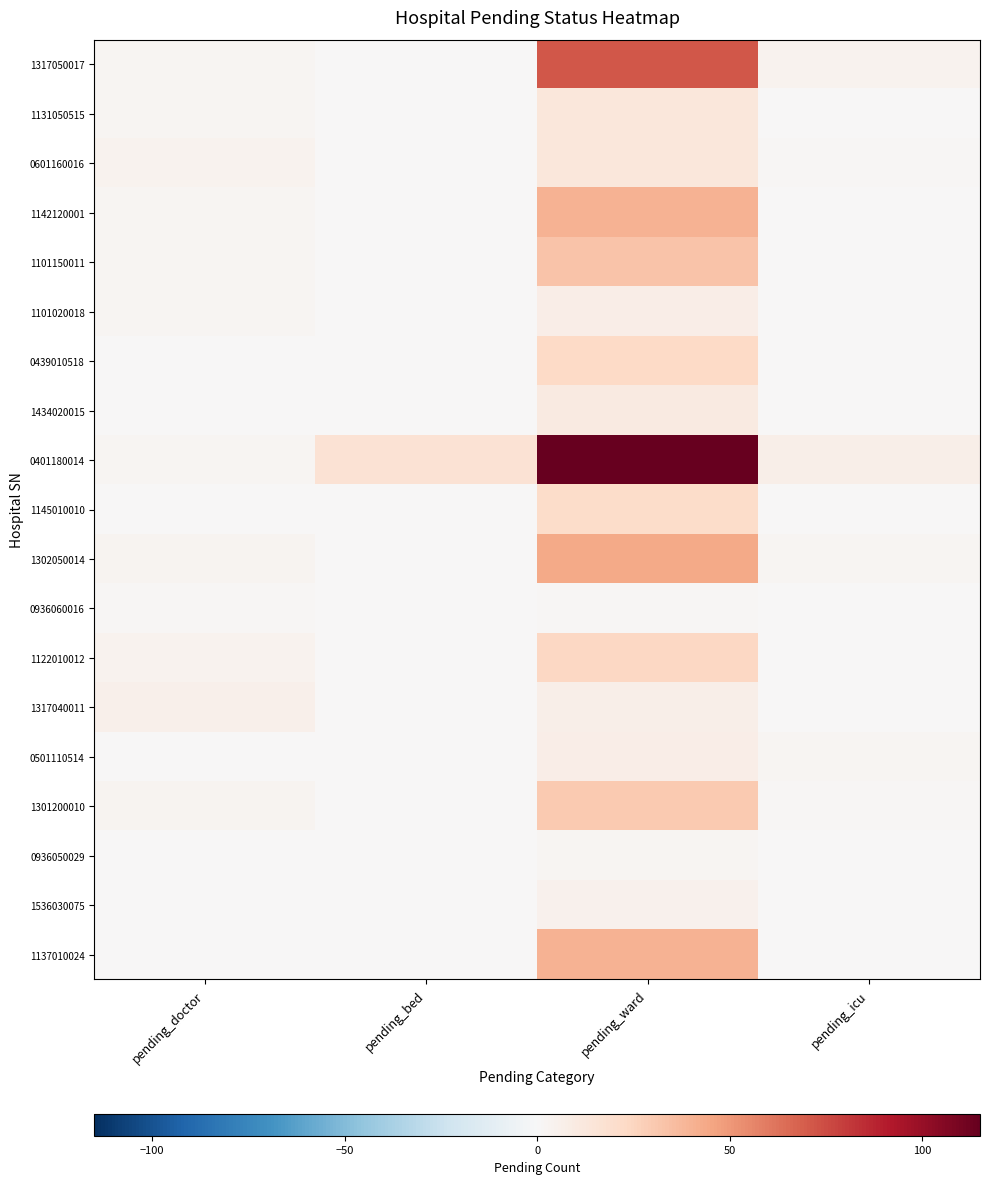

How many data points does each series have?

4